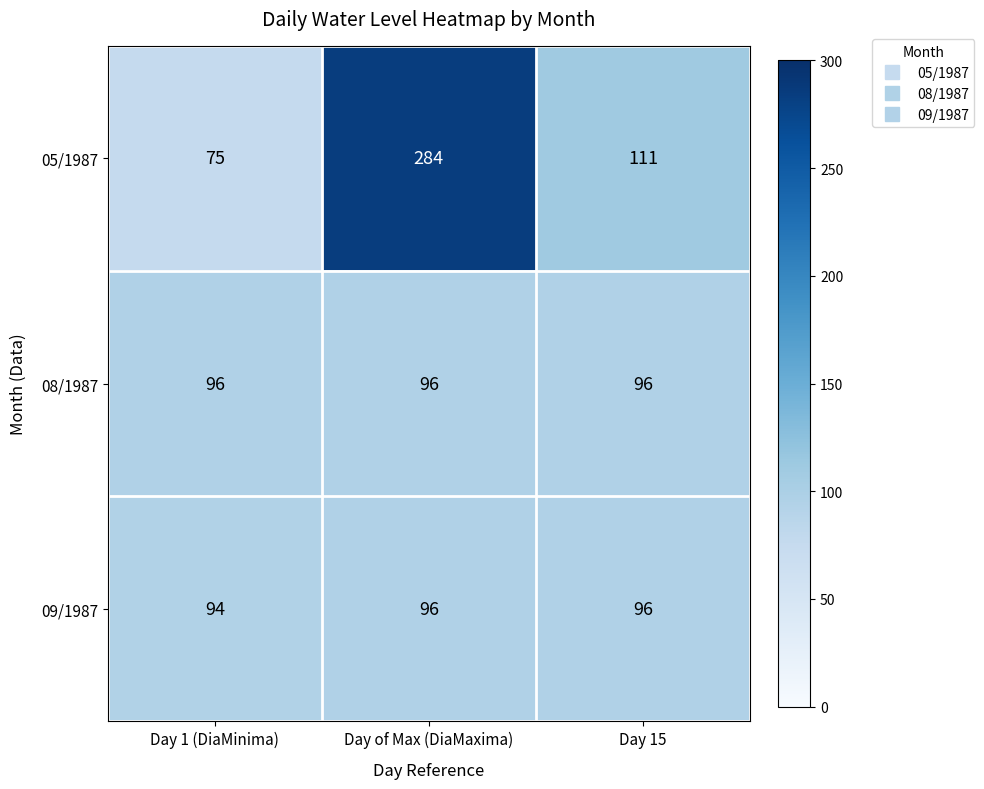

Which series has the widest spread of values?

05/1987